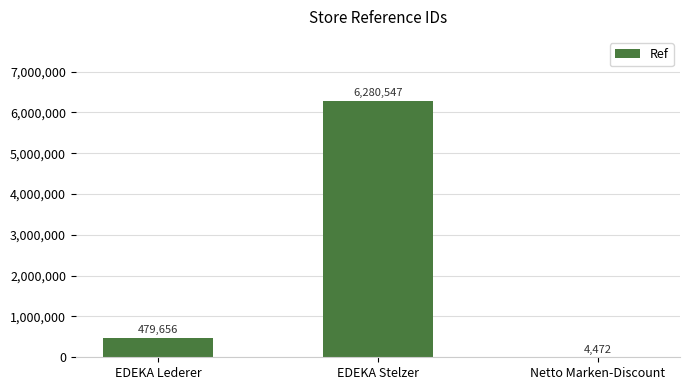

Which category has the highest value across all series?

EDEKA Stelzer